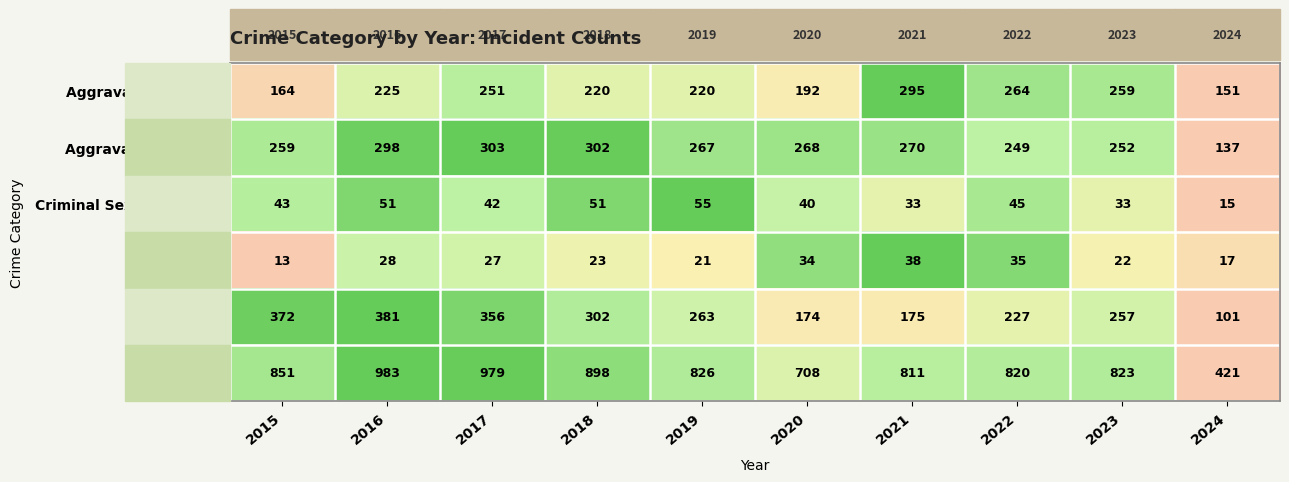

What is the sum of the Criminal Sexual Assault values at 2024 and 2018?

66